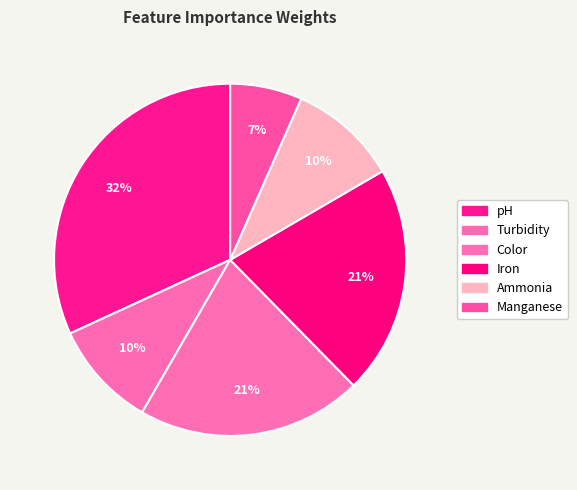

True or false: pH accounts for 32% of the total.

True